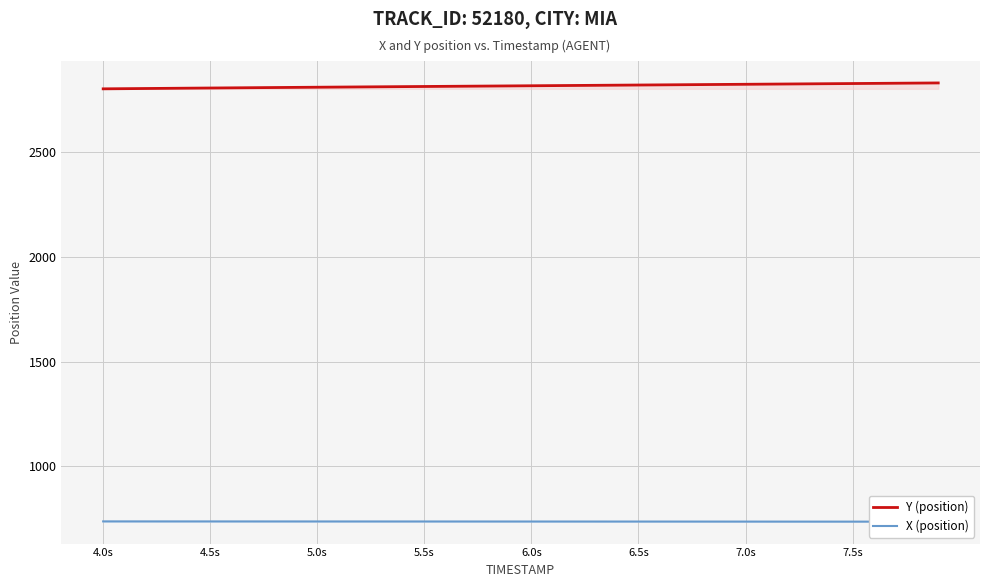

What is the maximum value for Y (position)?

2831.5